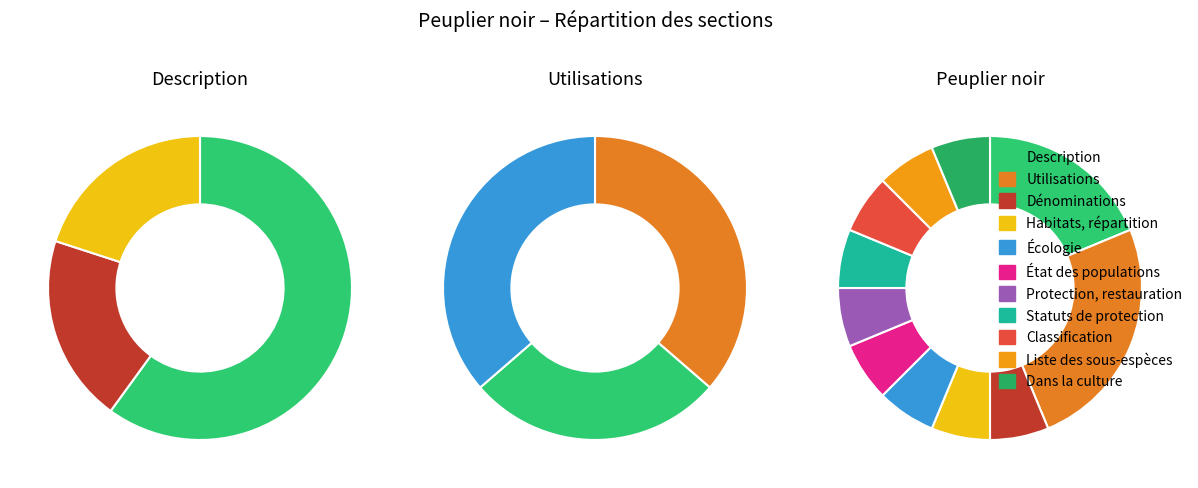

To the nearest percent, what portion does Protection, restauration des populations represent?

6%